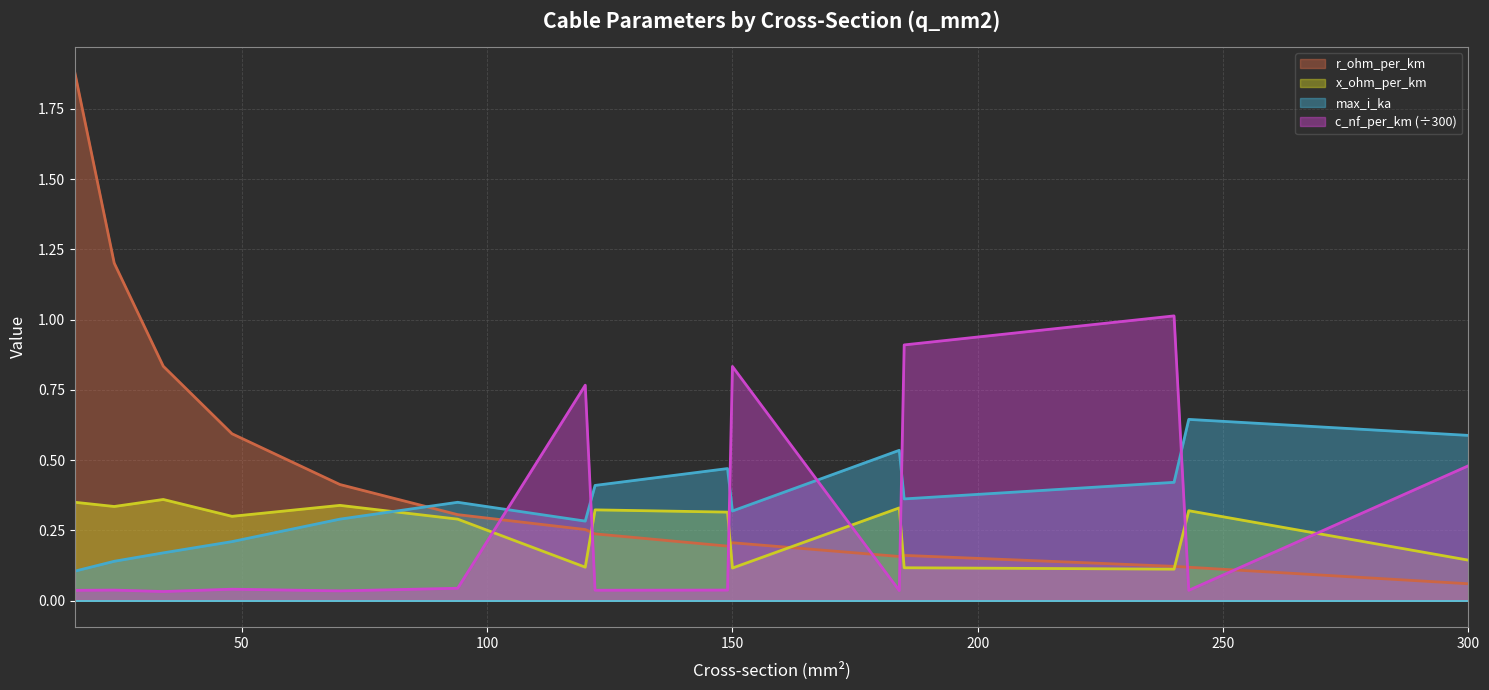

How many lines are shown in the chart?

4